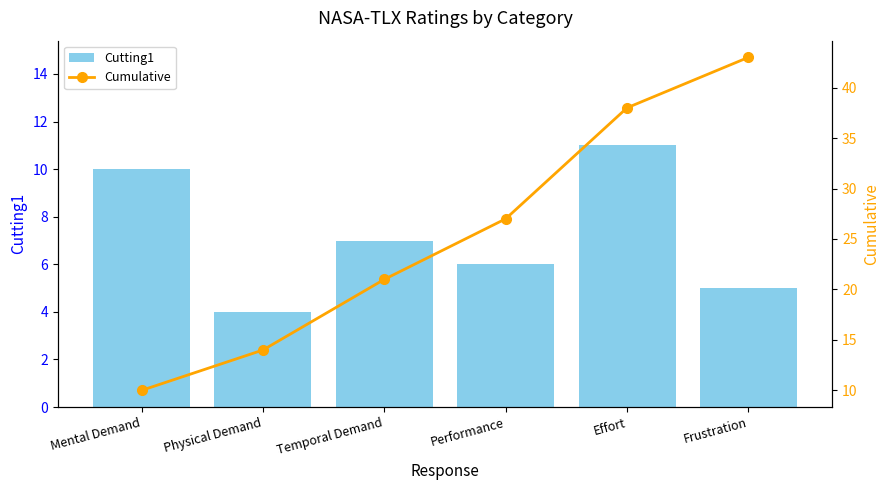

Which series has the largest total across all categories?

Cumulative